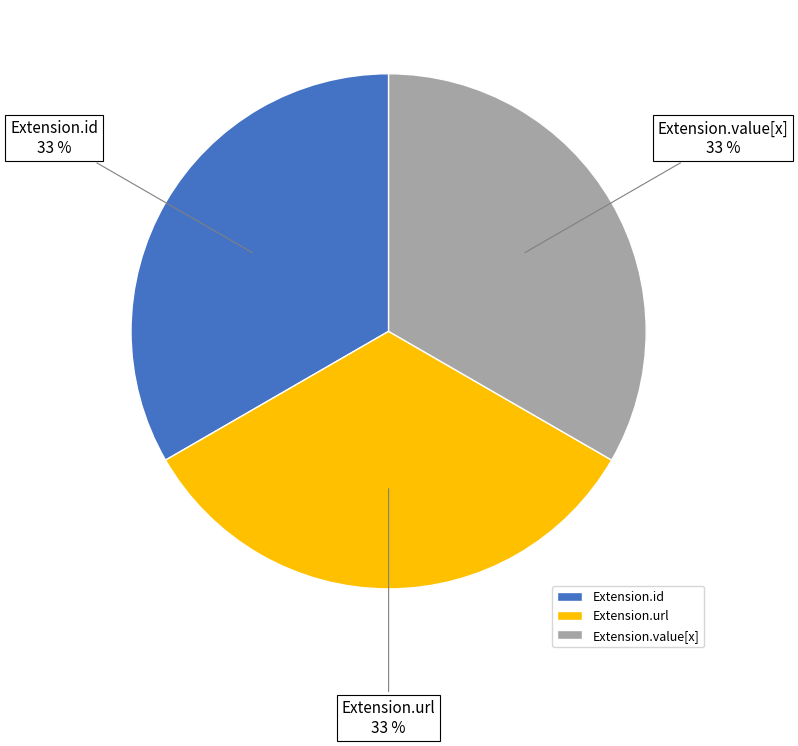

The Extension.id slice represents 5% of the pie. True or false?

False